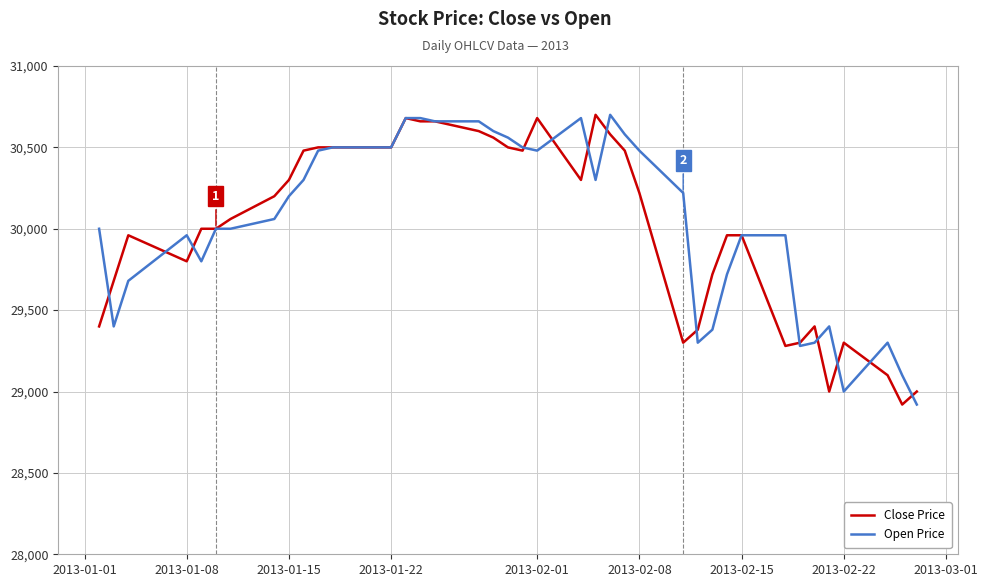

What is the minimum value shown in the chart?

28920